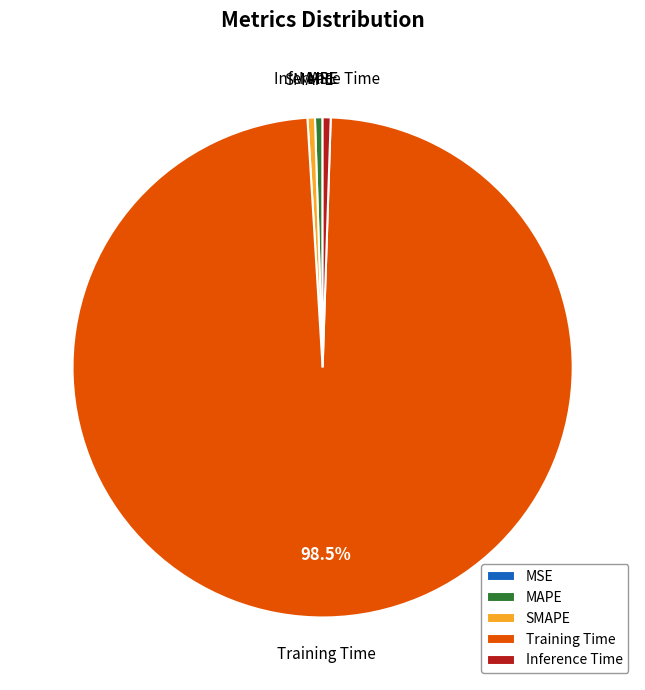

Is it true that Inference Time is 11% of the pie?

False